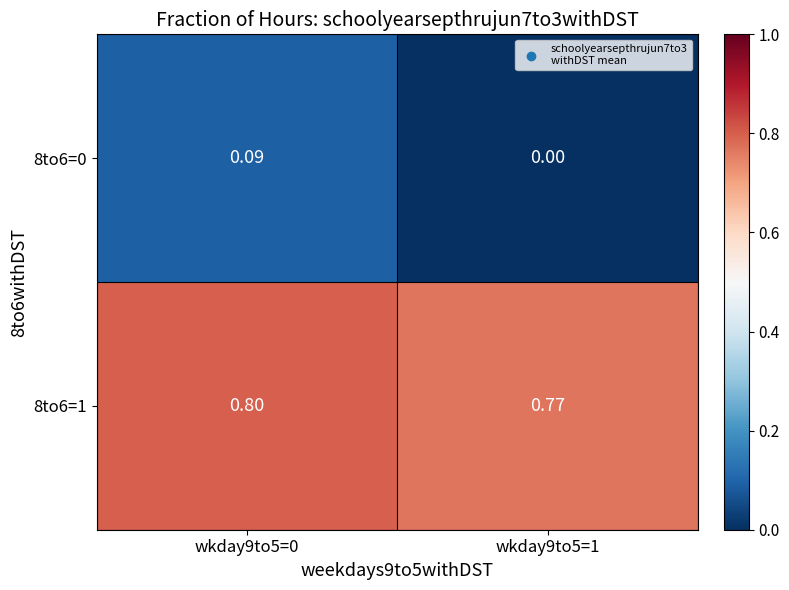

Is the value of 8to6=1 at wkday9to5=1 greater than the value of 8to6=0 at wkday9to5=1?

Yes